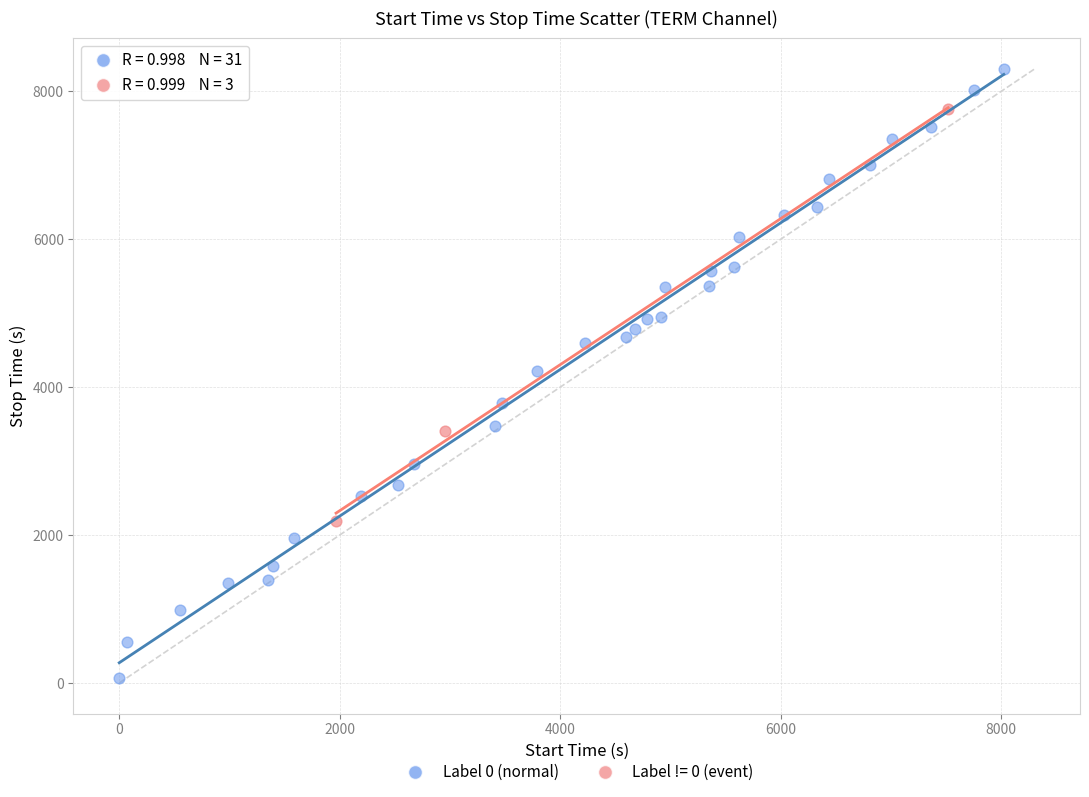

Which series has the largest Y range (max minus min)?

Label 0 (normal)